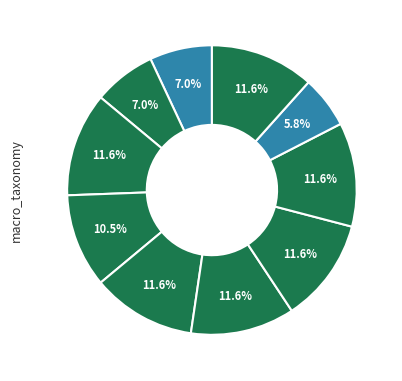

How many slices are in this pie chart?

10